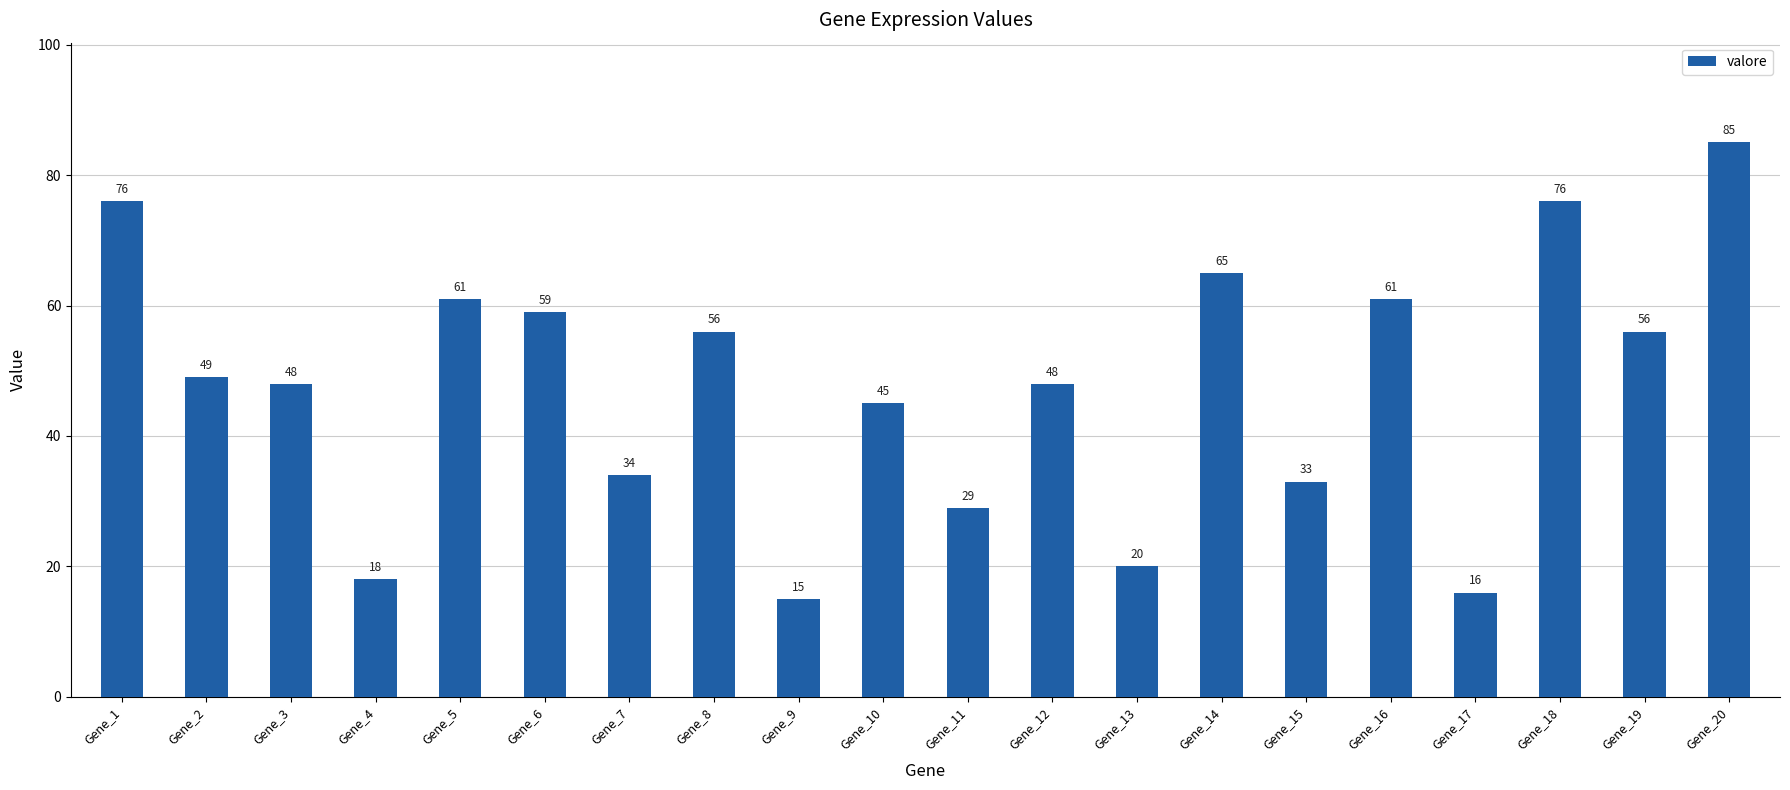

What is the greatest value displayed?

85